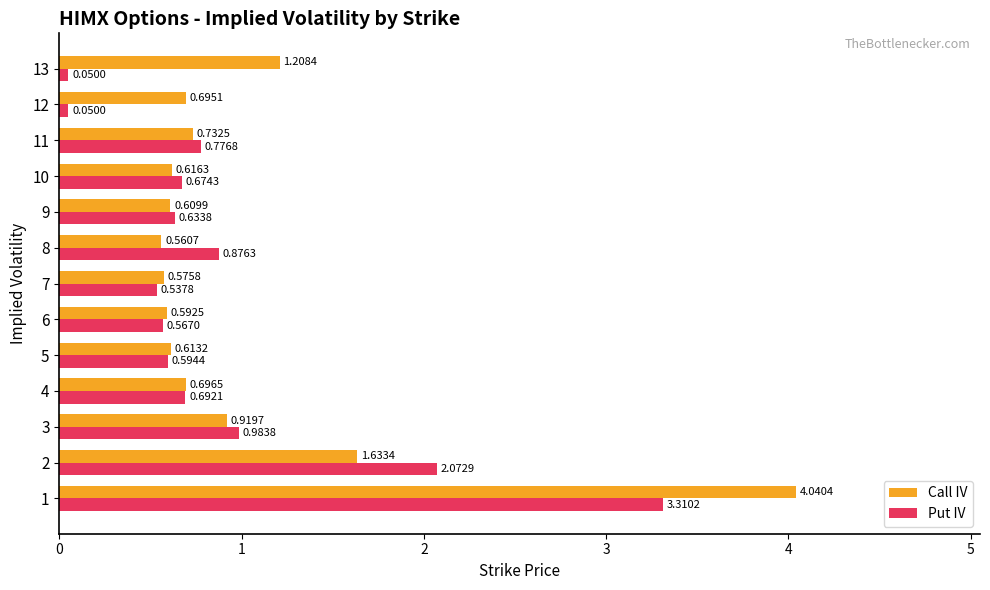

Which series has the largest total across all categories?

Call IV